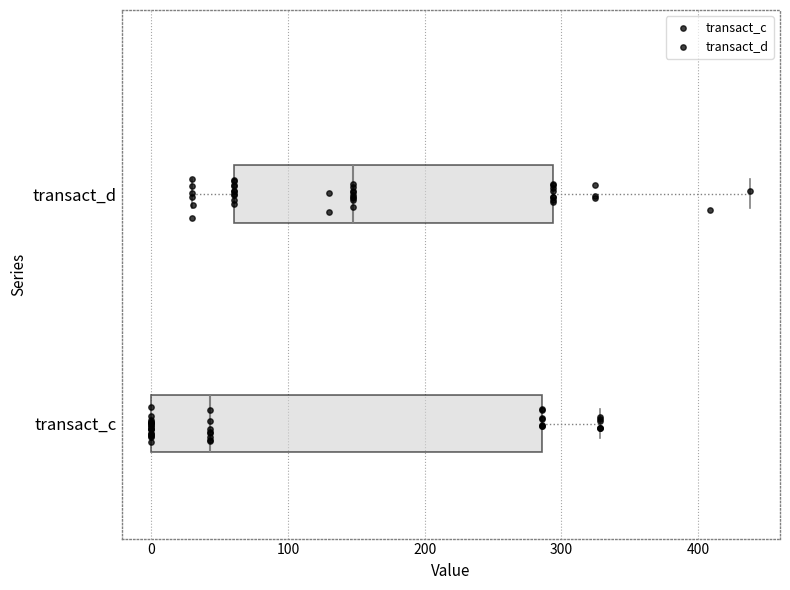

Comparing the boxes themselves (not the whiskers), which one is the widest?

transact_c